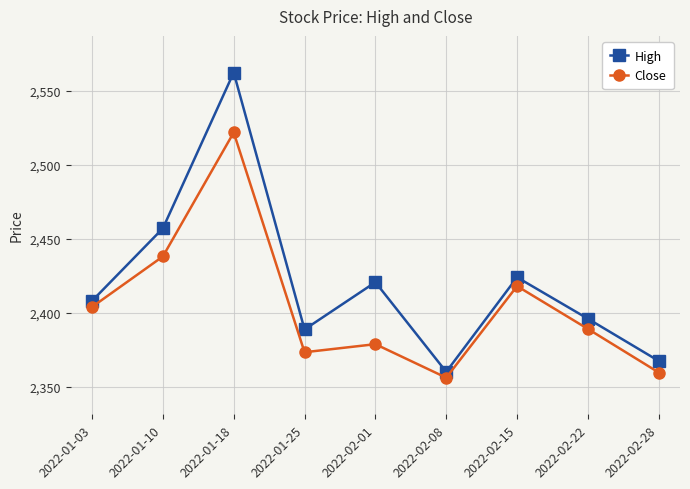

What value does the Close series have at 2022-02-15?

2417.9